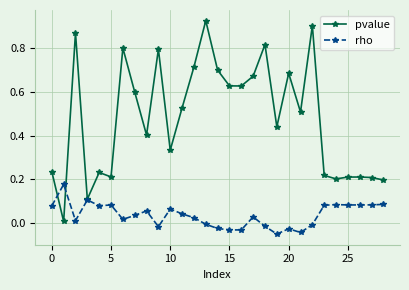

List the series in order of their overall mean, highest first.

pvalue, rho